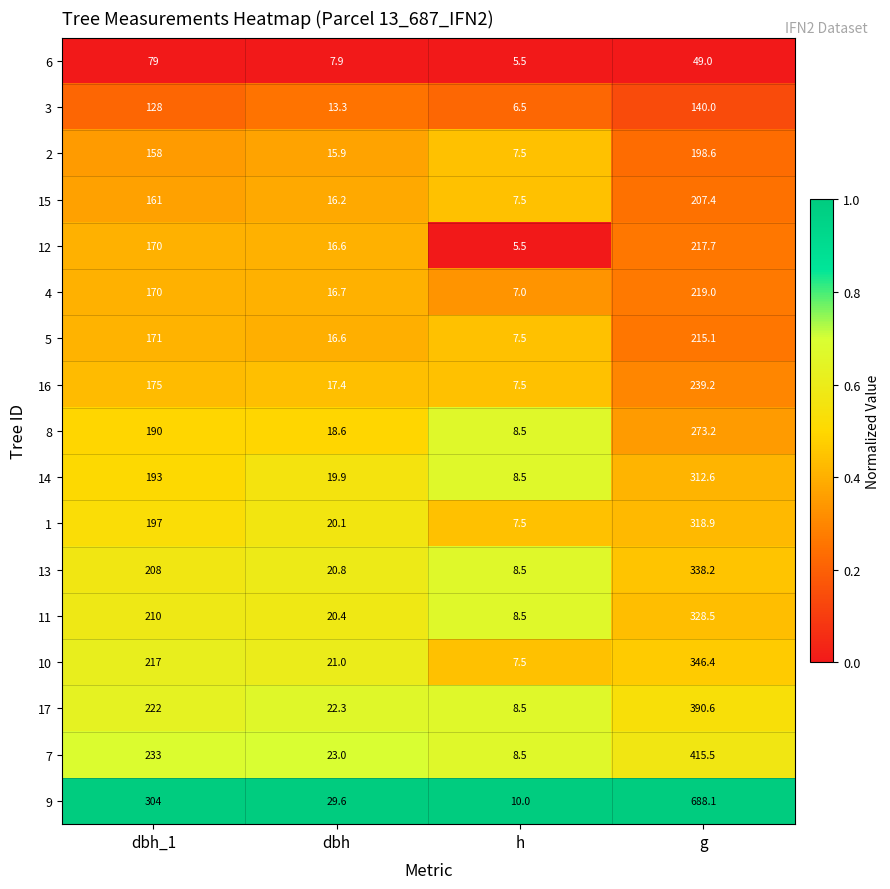

Read the 15 value at dbh.

16.2